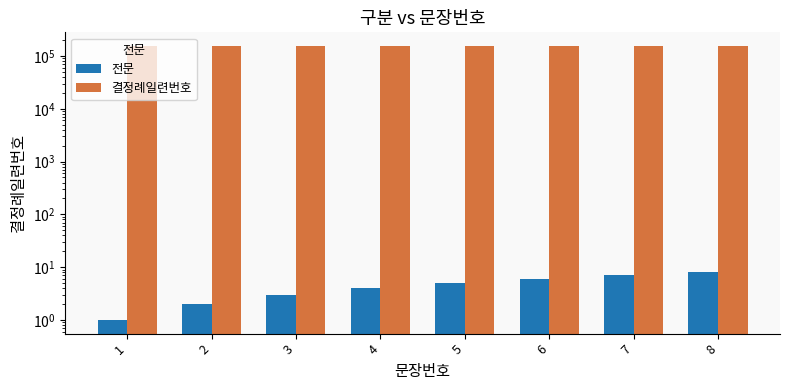

Reading right to left, list all the values displayed in this chart.

전문: 8	7	6	5	4	3	2	1
결정례일련번호: 154605	154605	154605	154605	154605	154605	154605	154605